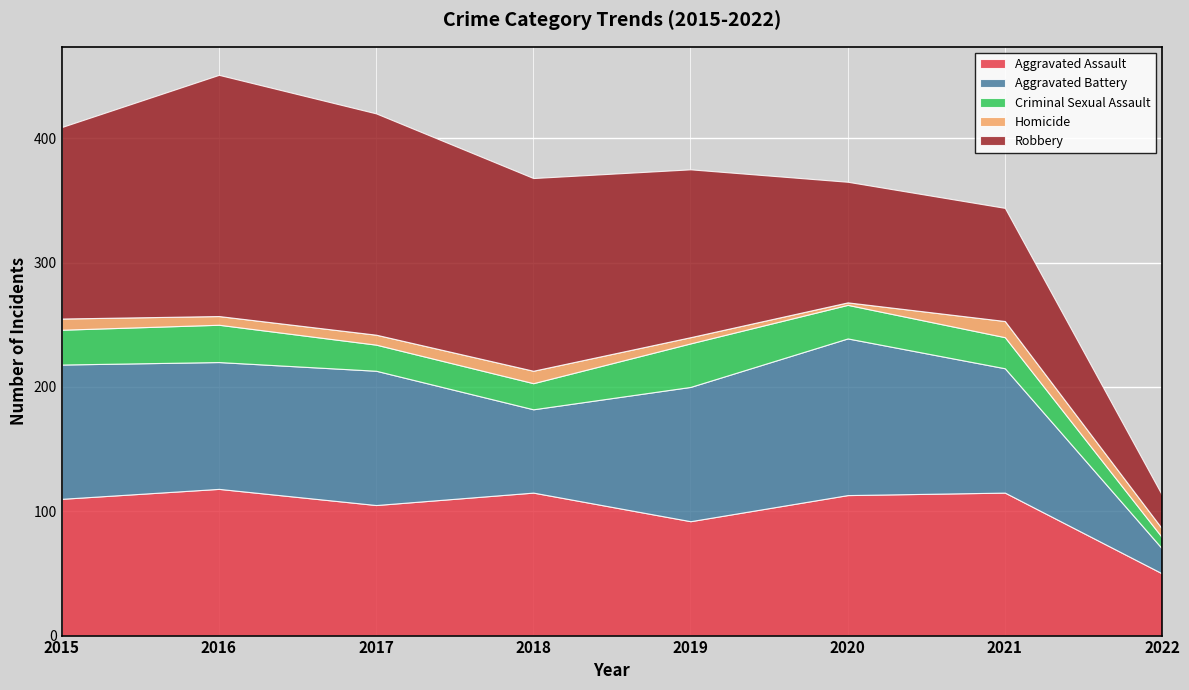

How many values in the Aggravated Battery series exceed 108?

1